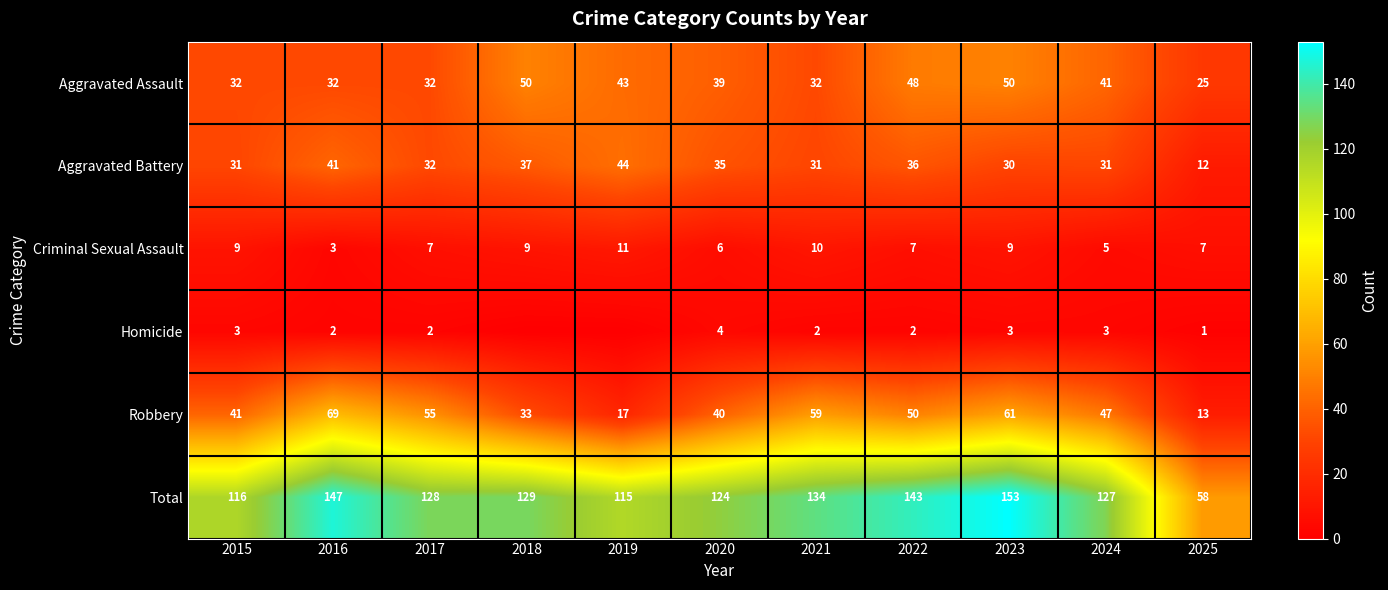

Which series changed the most between 2022 and 2025?

Total